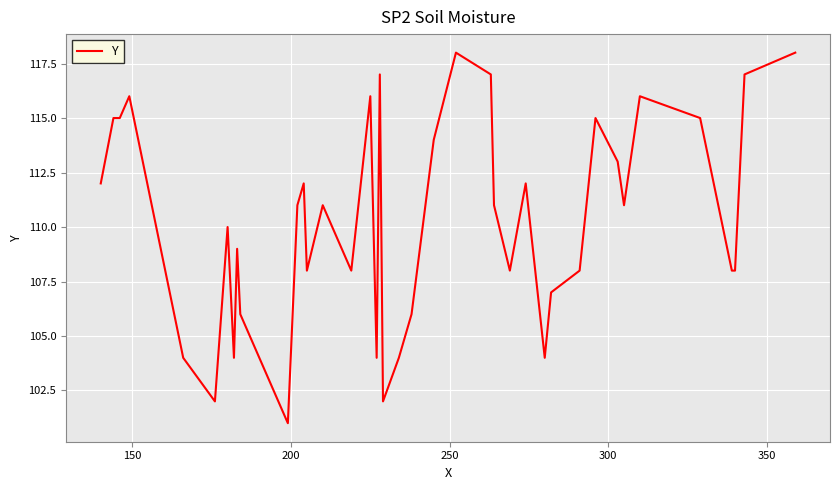

Reading left to right, what are all the values shown in this chart?

112	115	115	116	104	102	110	104	109	106	101	111	112	108	111	108	116	104	117	102	104	106	114	118	117	111	108	112	104	107	108	115	113	111	116	115	108	108	117	118